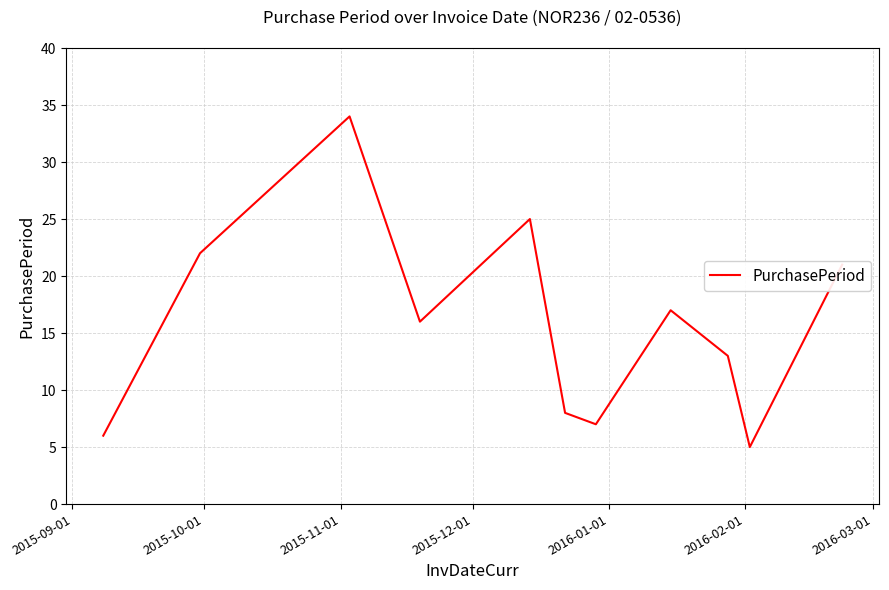

What is the difference between the maximum and minimum values?

29